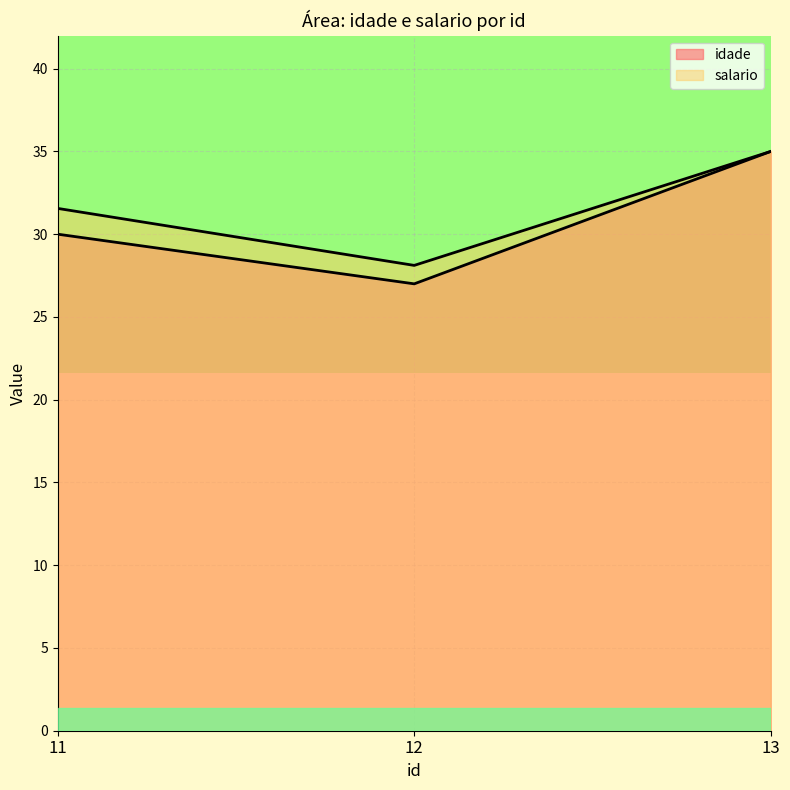

Between 12 and 11, which is larger?

11